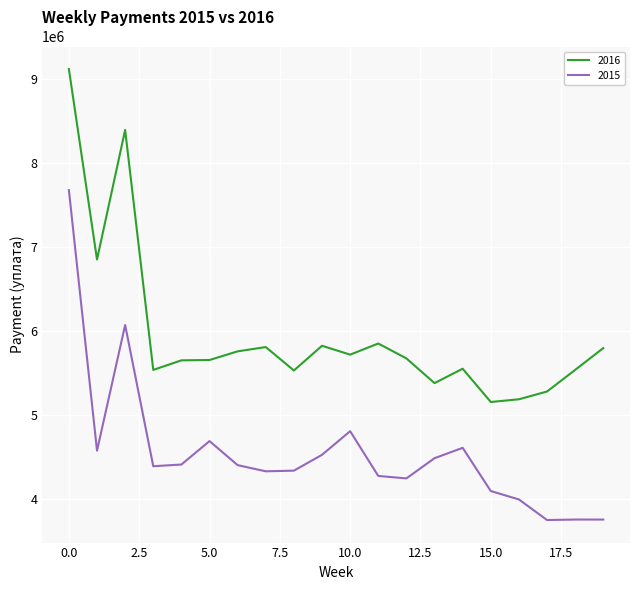

Which series has the largest range (max minus min)?

2016